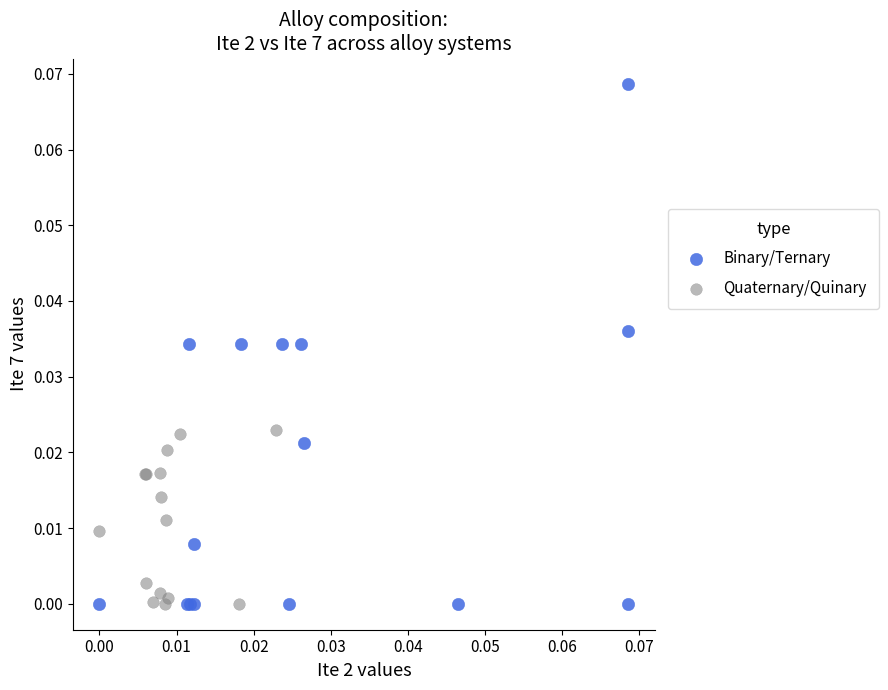

What are all the series names shown in the legend?

Binary/Ternary, Quaternary/Quinary